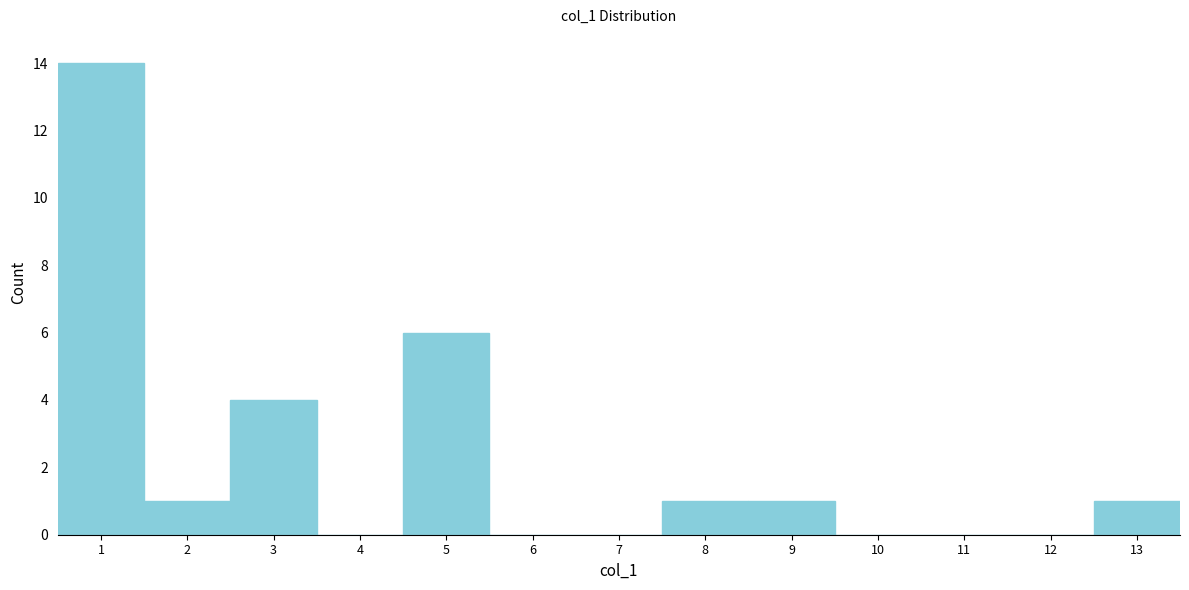

What is the height of the bar covering 12.5 to 13.5 on the x-axis? The values are not printed on the chart, so give them approximately, as read against the axis.

1